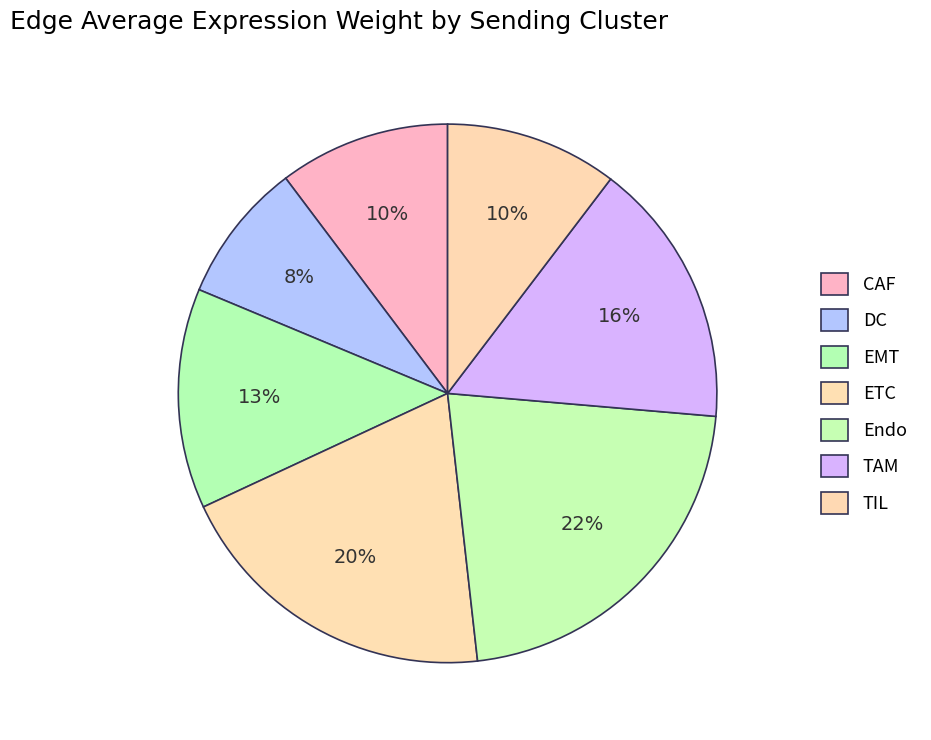

How many slices are in this pie chart?

7